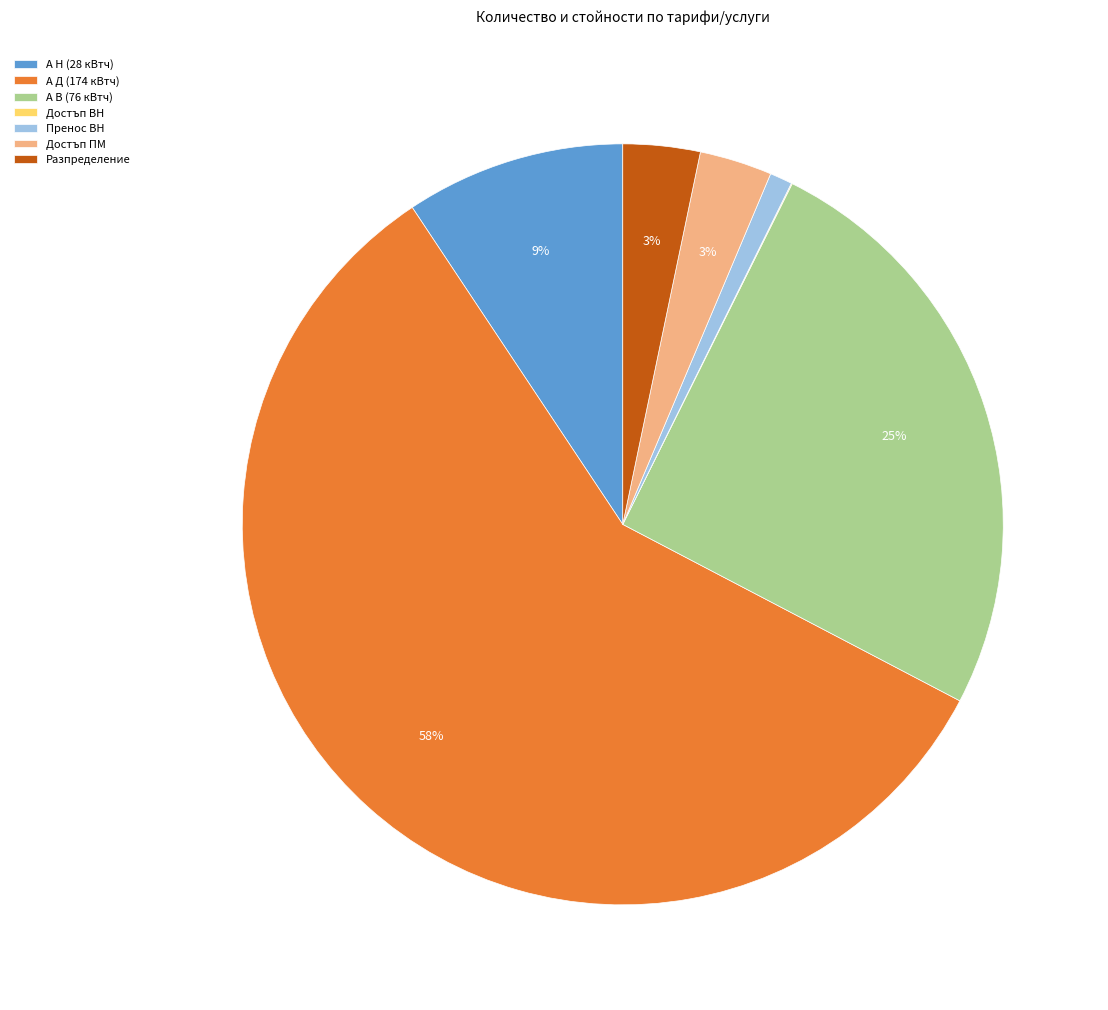

To the nearest percent, what is the average slice percentage?

14%